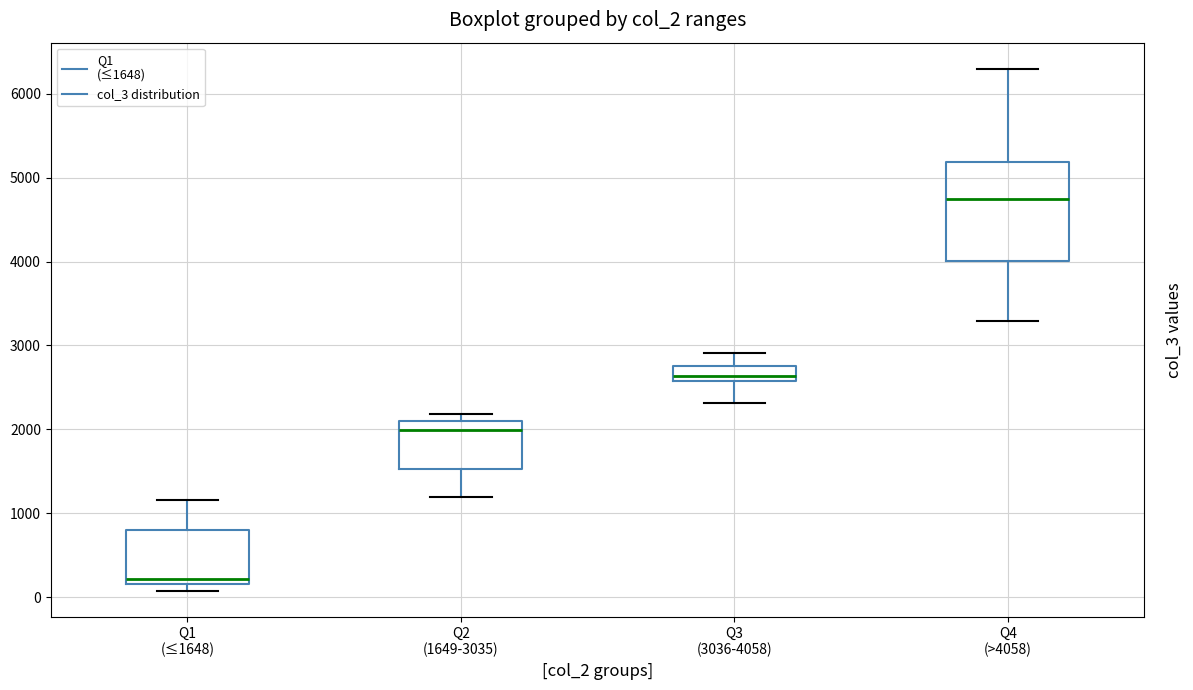

Which box has the highest median line?

Q4 (>4058)